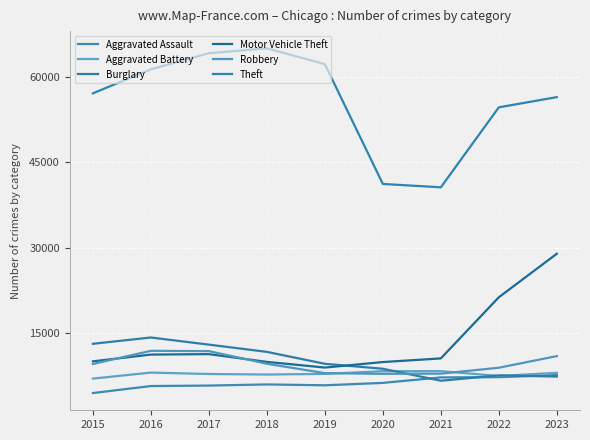

Does the chart display data point markers on the line(s)?

No